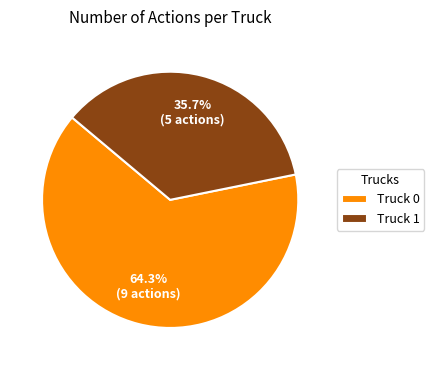

Rank the categories by value from lowest to highest.

Truck 1, Truck 0